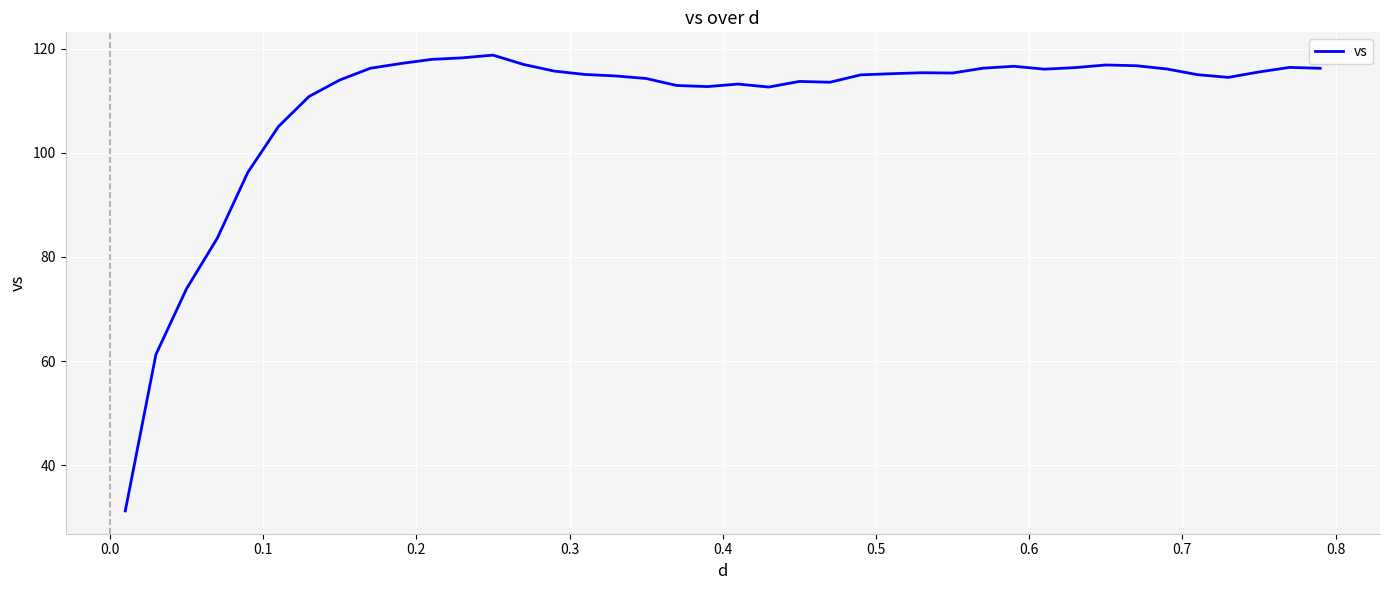

What is the maximum value shown in the chart?

118.8